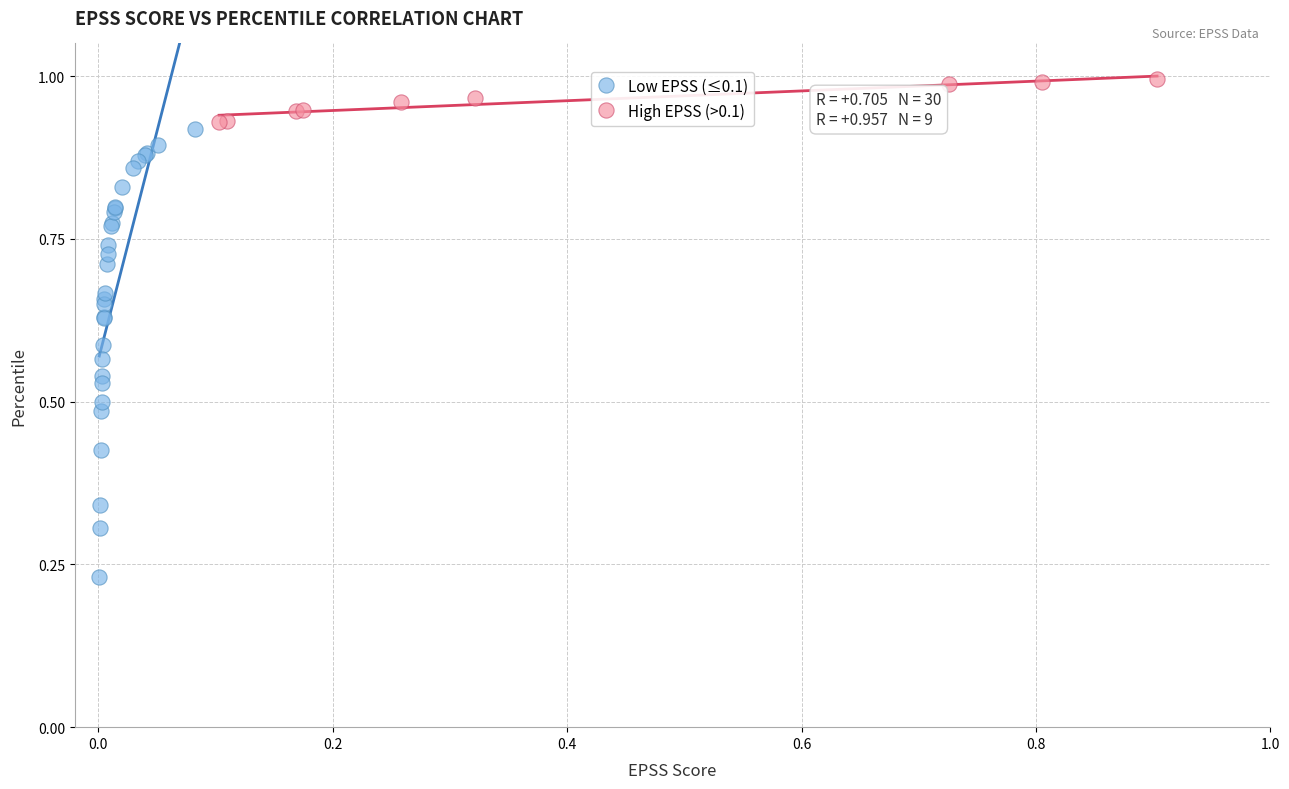

What are all the series names shown in the legend?

Low EPSS (≤0.1), High EPSS (>0.1)